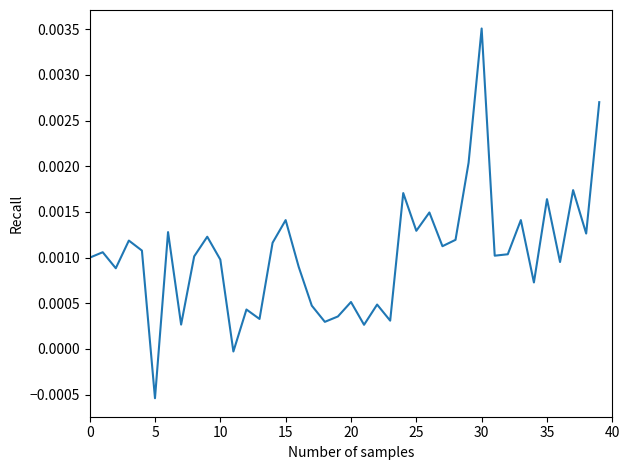

At which label is the value closest to 0?

11